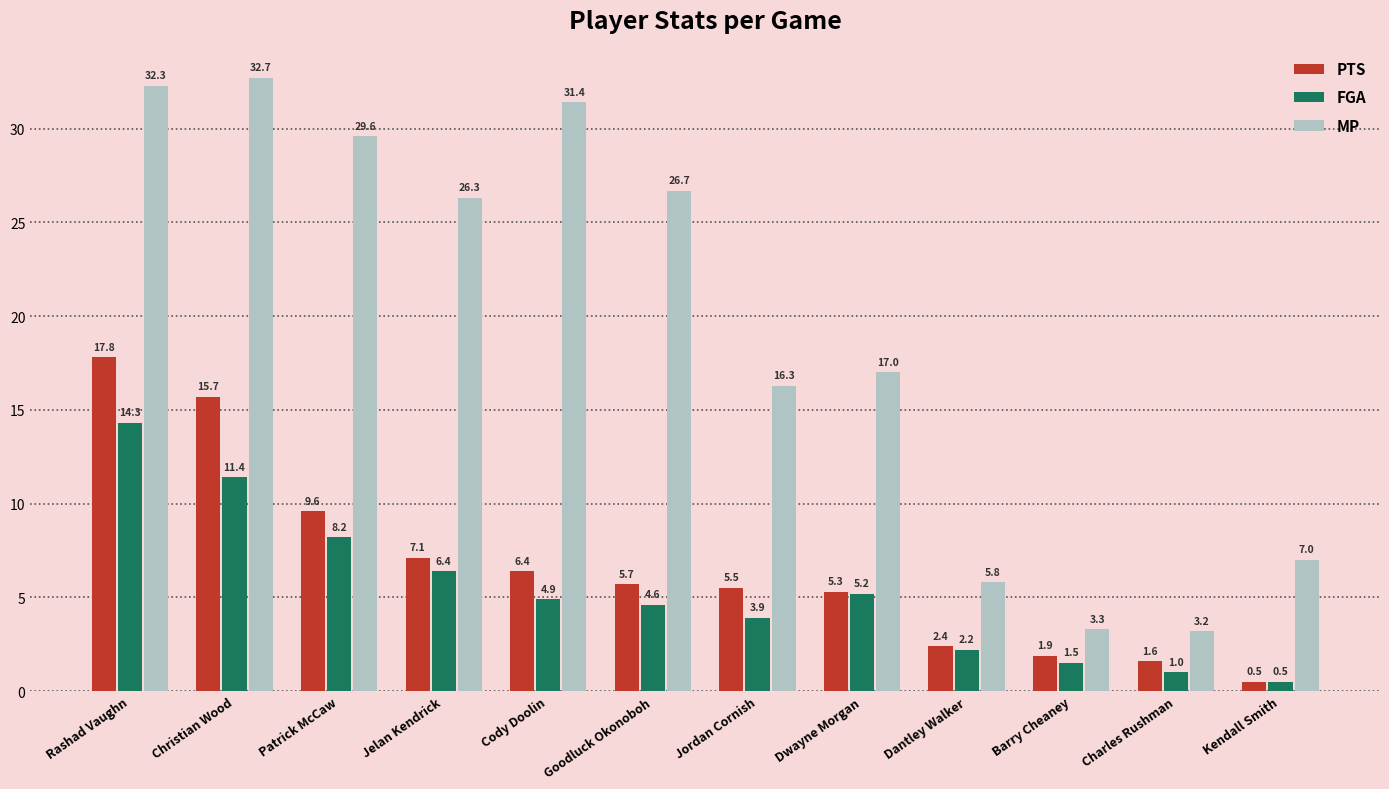

Which series has the largest range (max minus min)?

MP